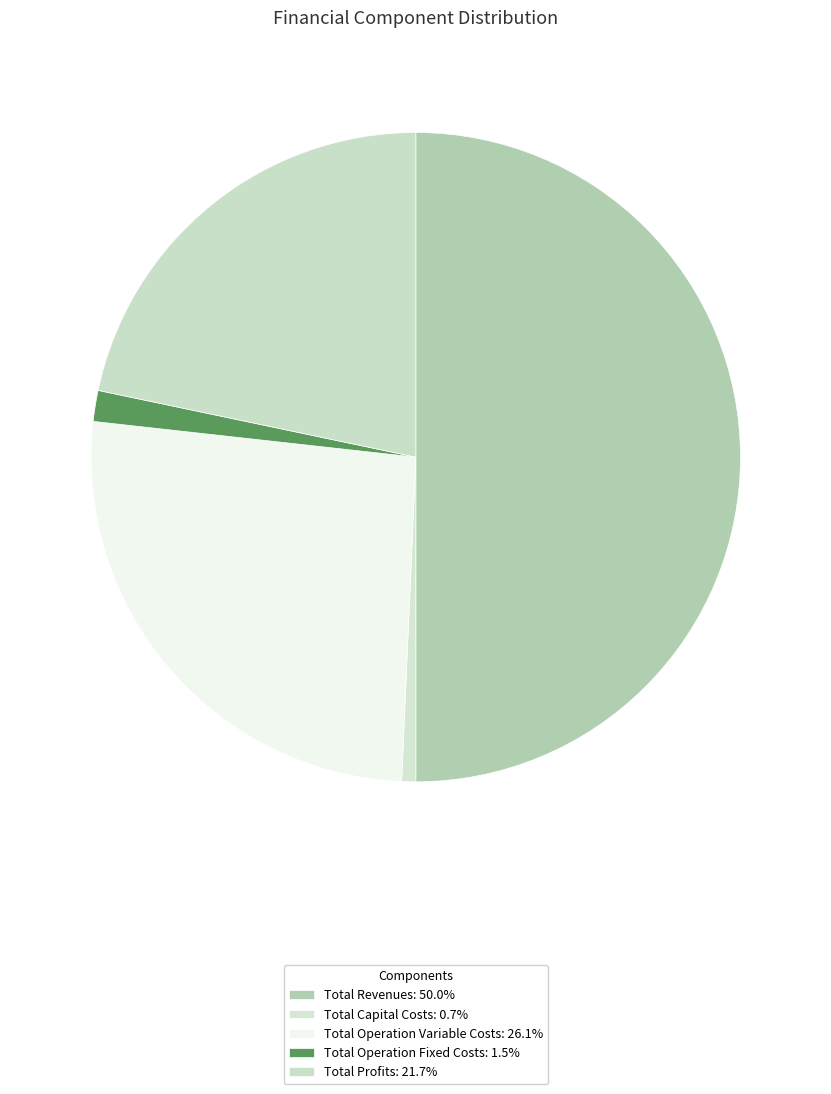

Between Total Profits and Total Capital Costs, which is larger?

Total Profits